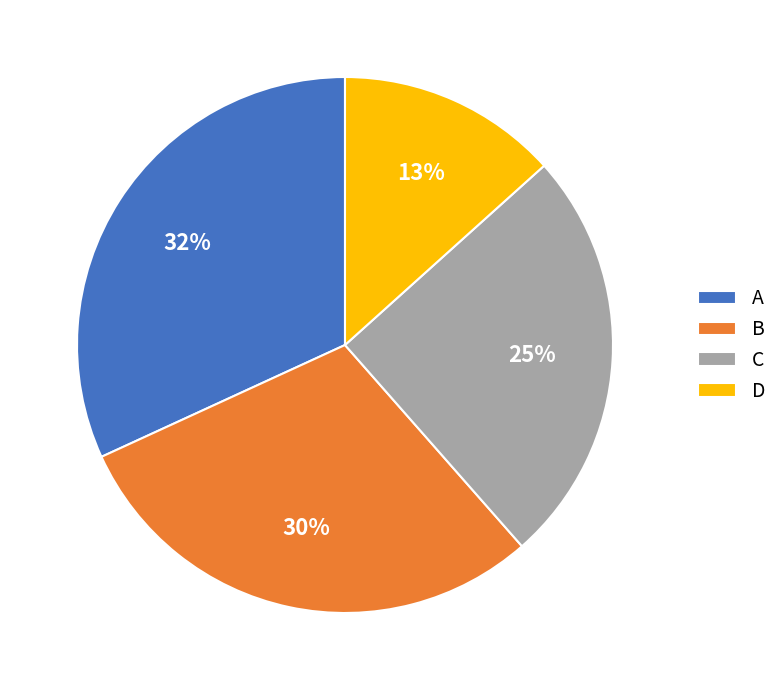

To the nearest percent, what percentage of the pie is C?

25%